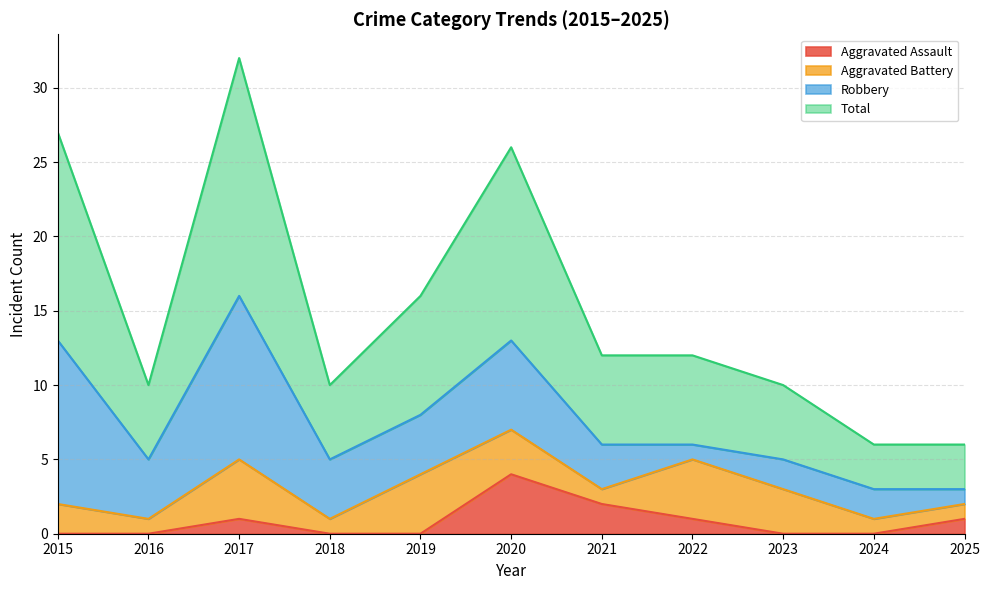

Rank the categories by Total value from lowest to highest.

2024, 2025, 2016, 2018, 2023, 2021, 2022, 2019, 2020, 2015, 2017